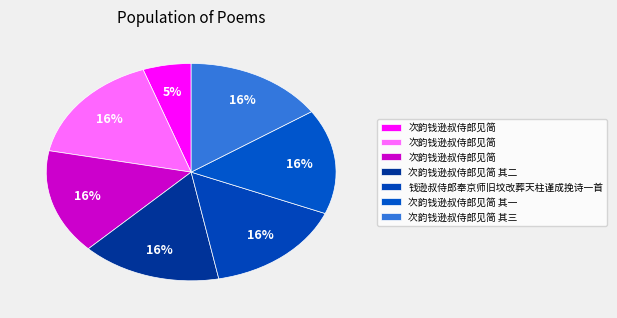

How many segments does this pie chart have?

7